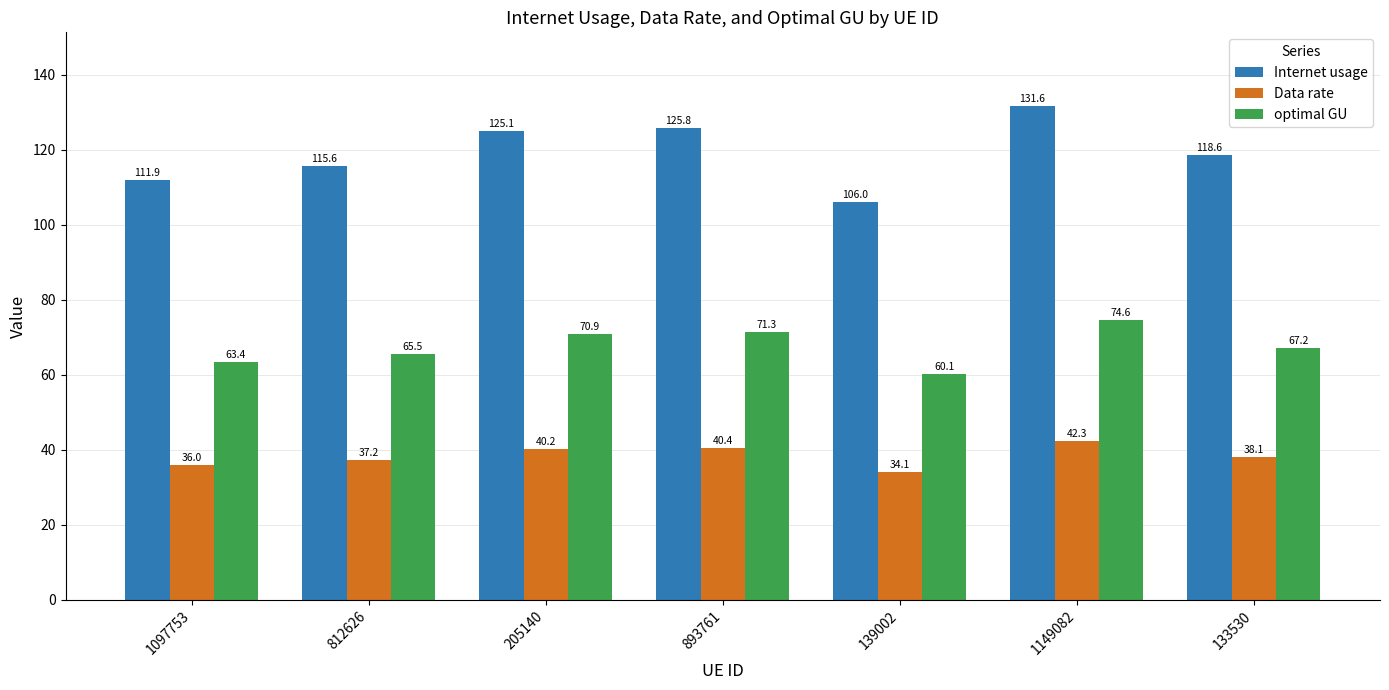

Are the bars horizontal?

No